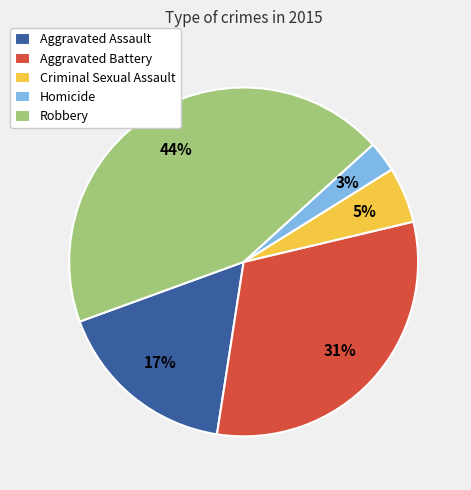

Which has a higher value, Robbery or Aggravated Assault?

Robbery